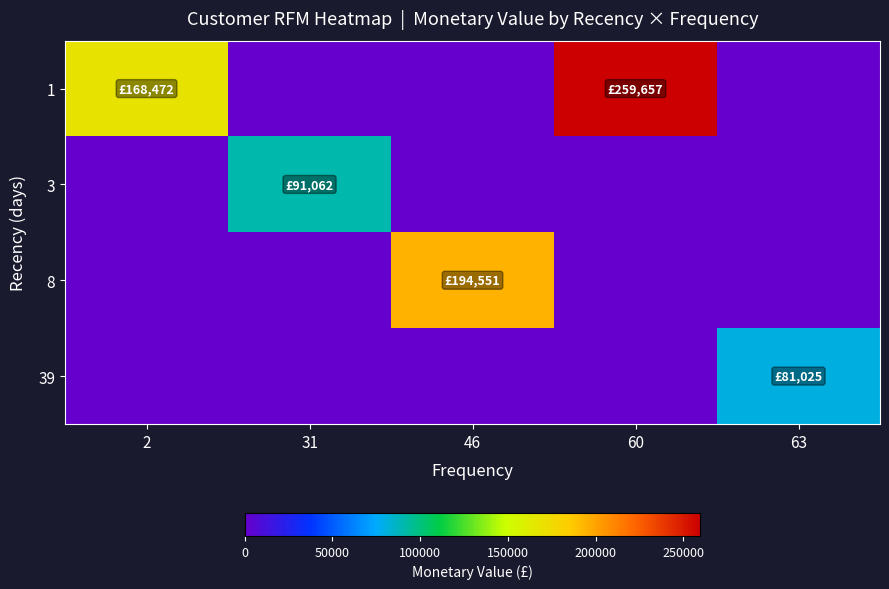

At which category is the sum across all series the highest?

60